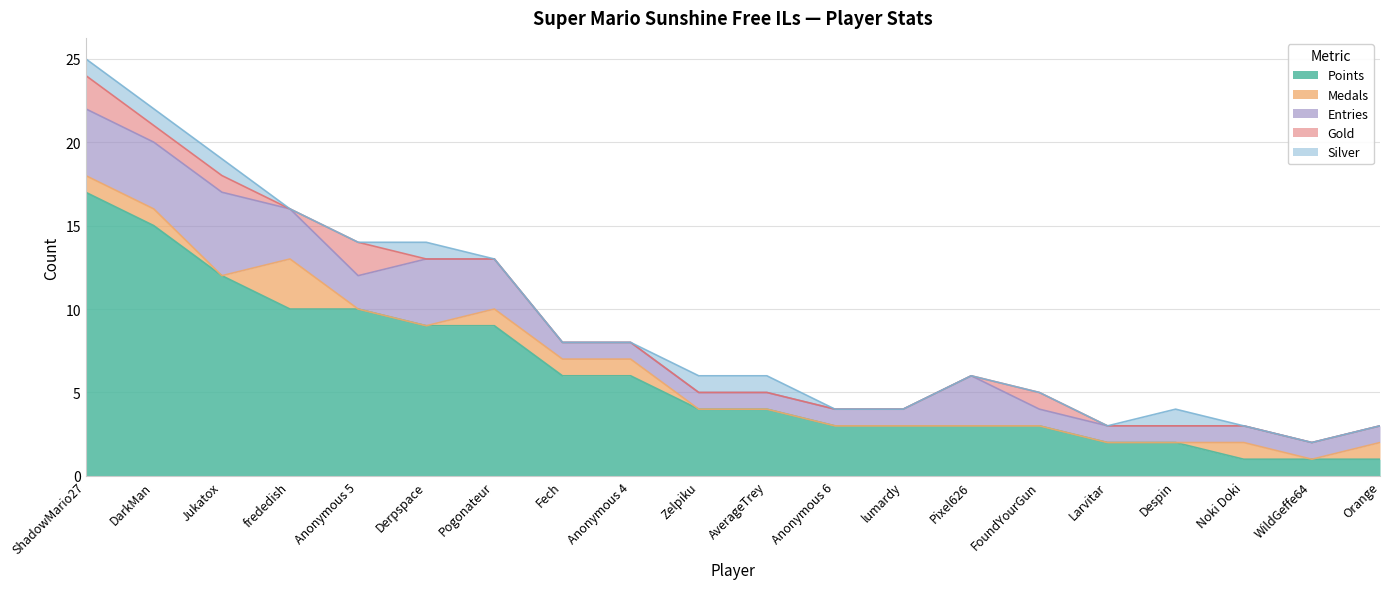

What is the sum of all Gold values?

7